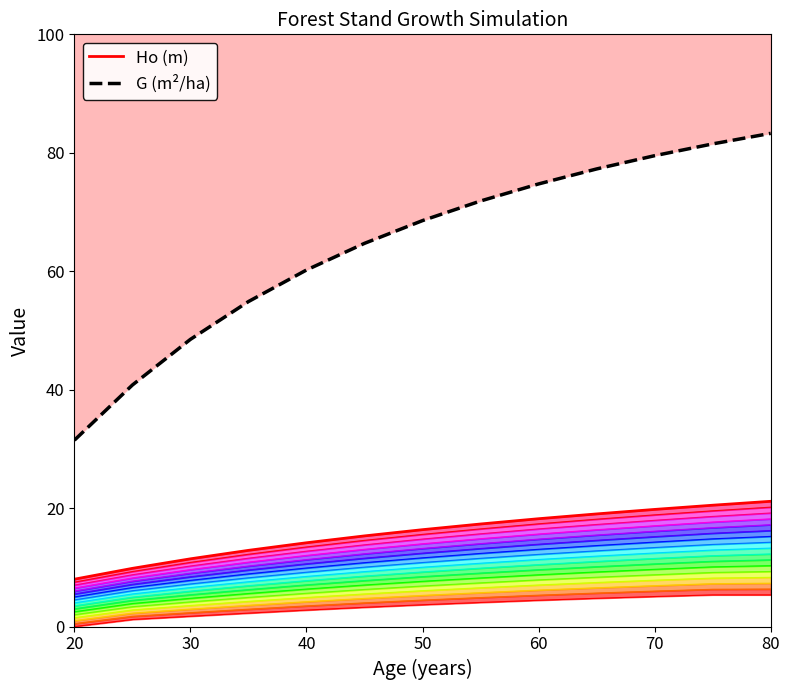

Which series has the largest total across all categories?

G (m²/ha)